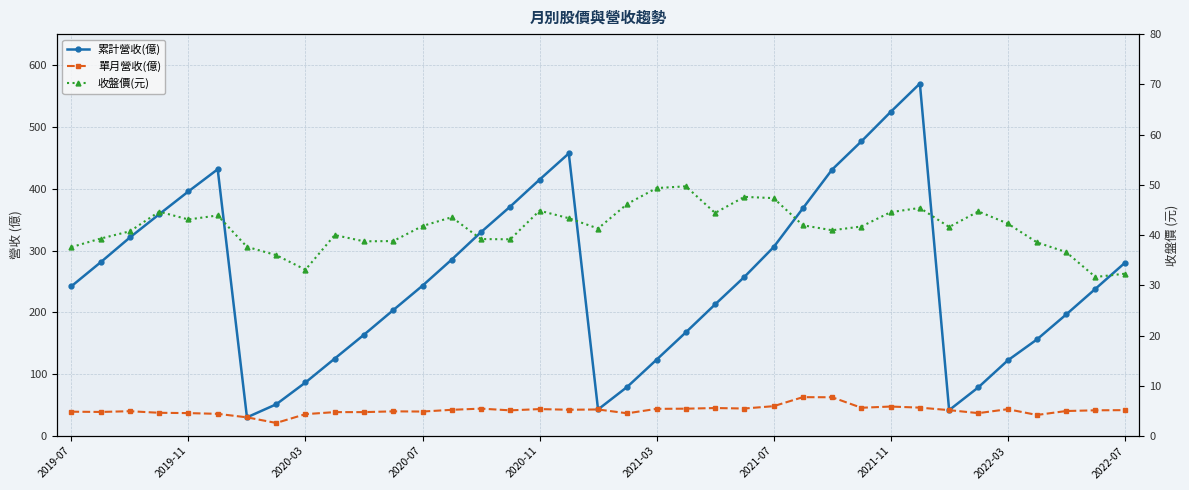

What is the highest value of the 收盤價(元) series?

49.7